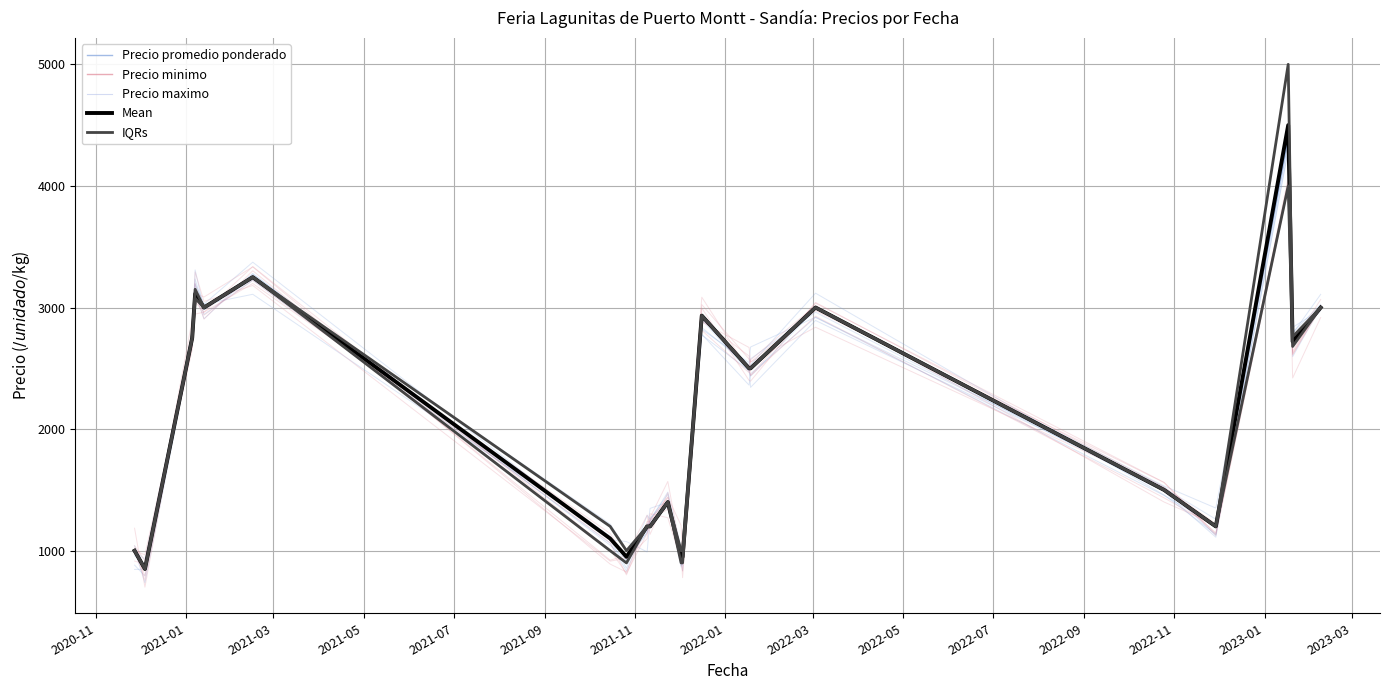

True or false: Precio promedio ponderado and Precio minimo cross at least once.

False